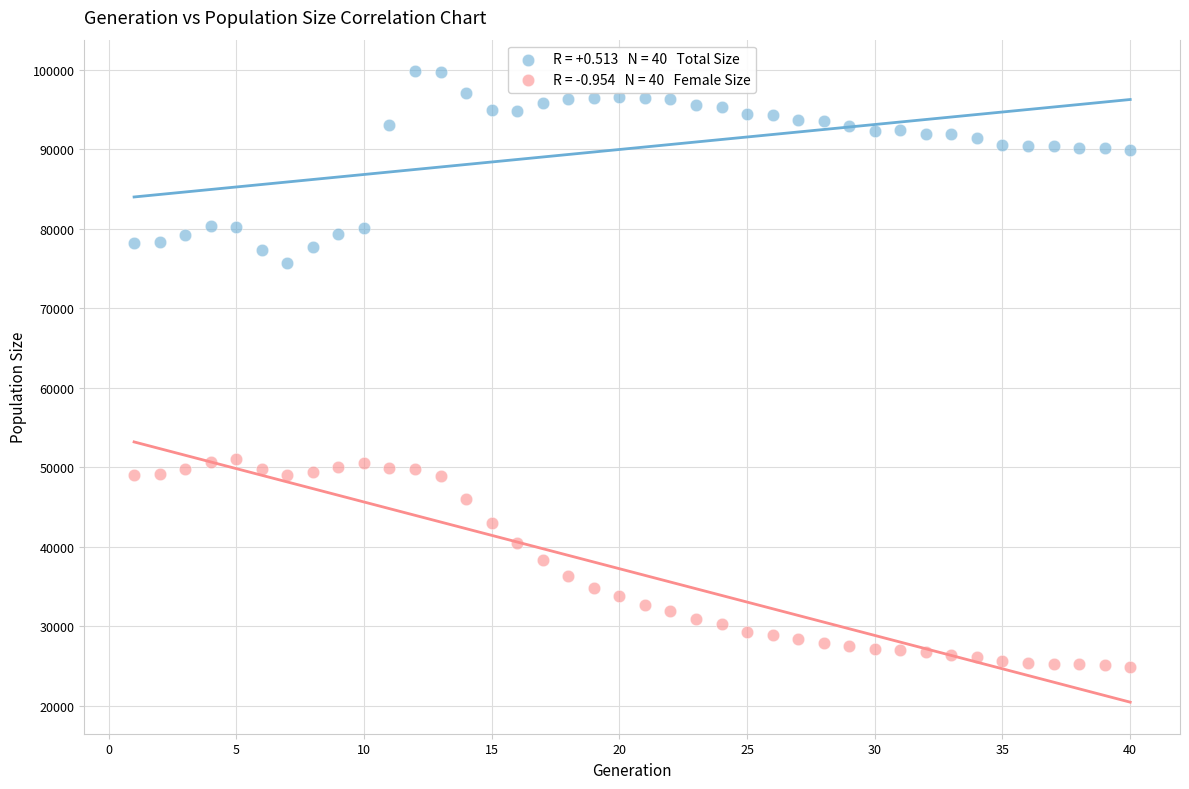

Across all data points, what is the range of X values (max minus min)?

39